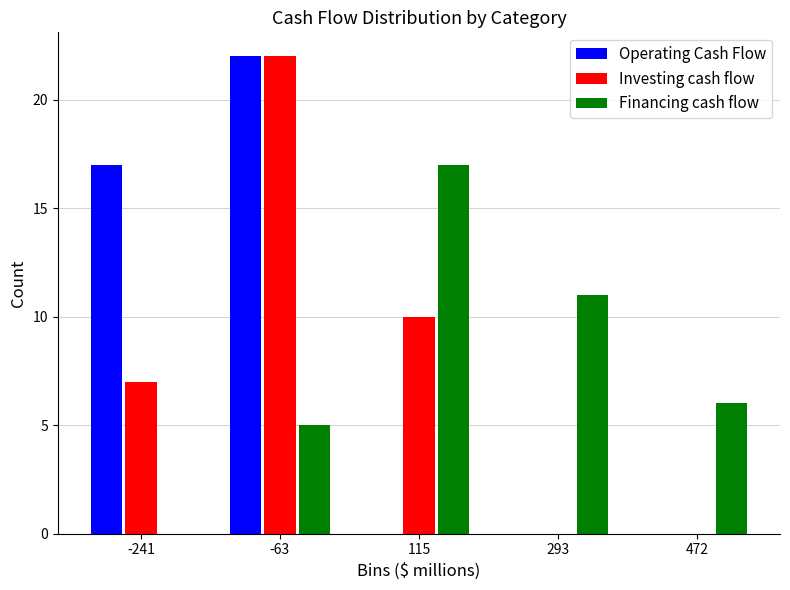

What is the height of the Financing cash flow bar covering -160 to 20 on the x-axis? Neither the bar edges nor the heights are printed on the chart, so give them approximately, as read against the axes.

5